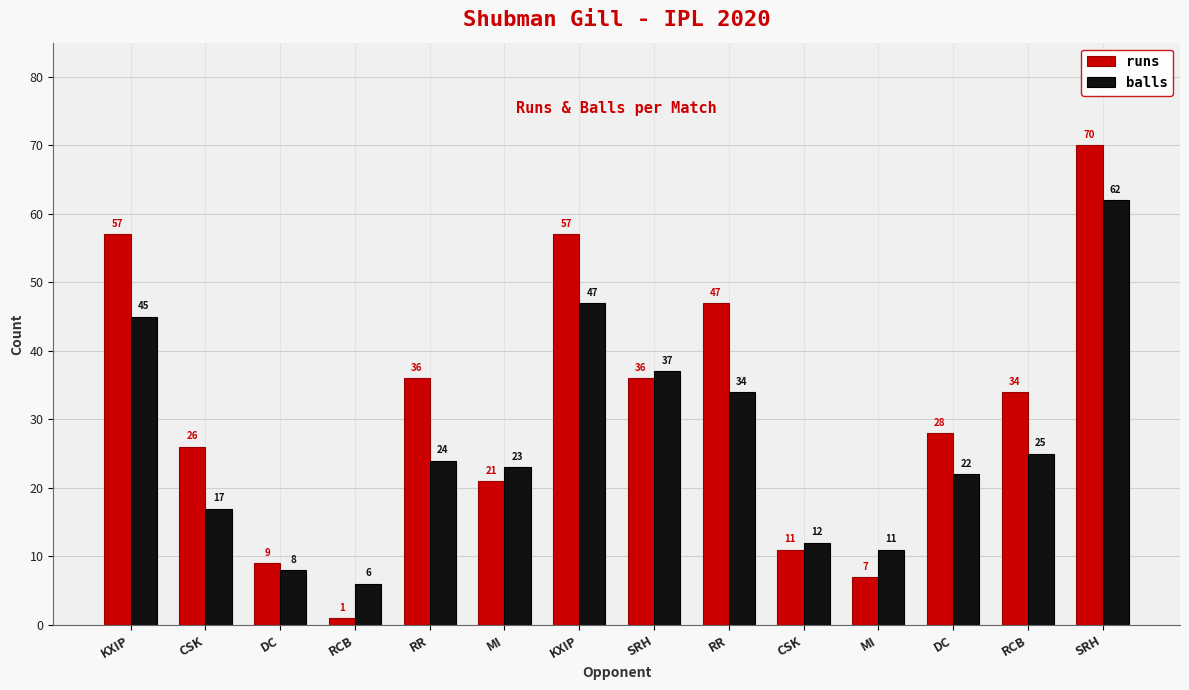

Is it true that balls equals 45 at KXIP?

True